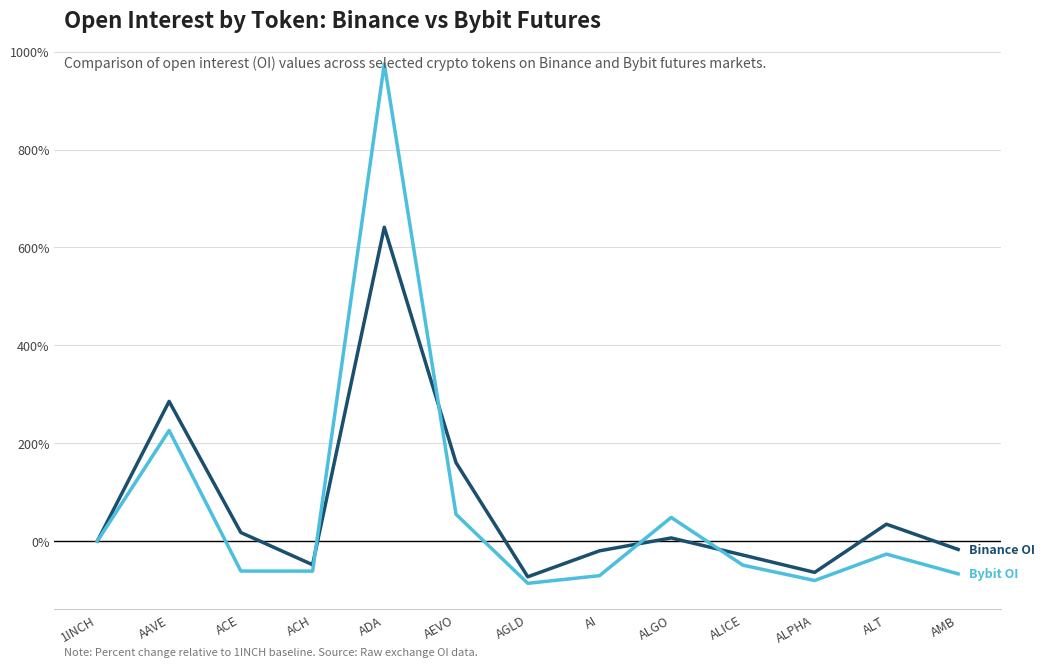

At which category is the sum across all series the highest?

ADA